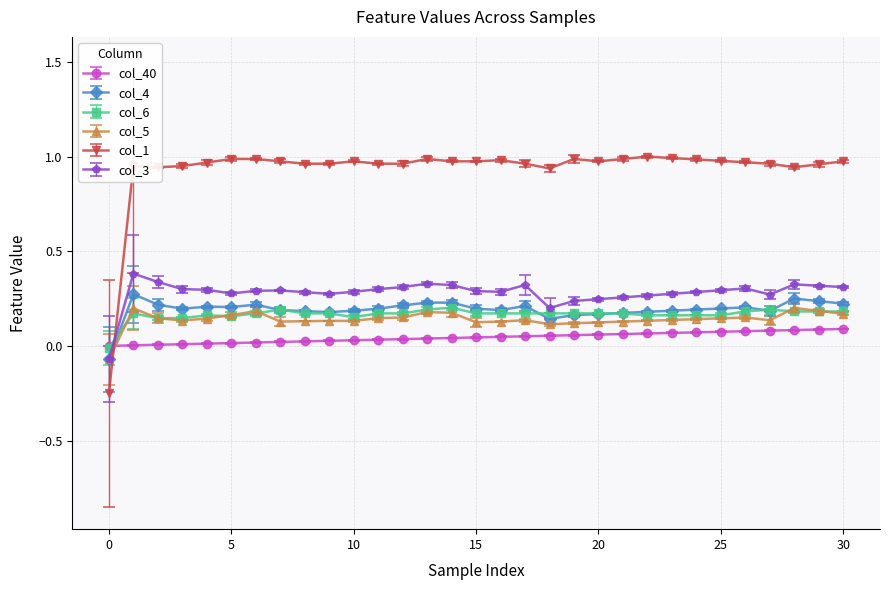

True or false: col_1 and col_6 cross at least once.

True